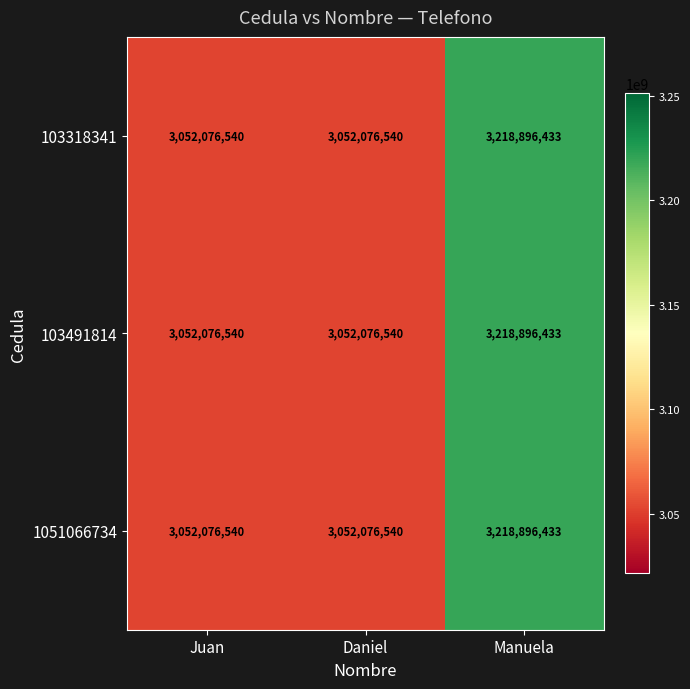

What value does the 1051066734 series have at Juan, to the nearest 50?

3052076550